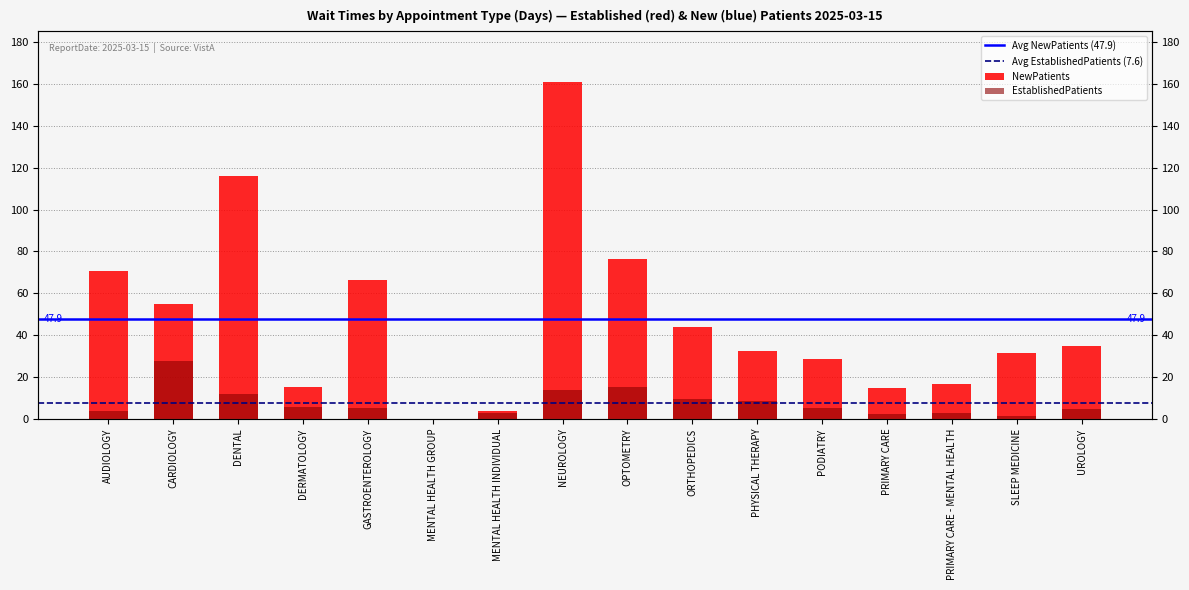

List the series in order of their peak value, highest first.

NewPatients, EstablishedPatients